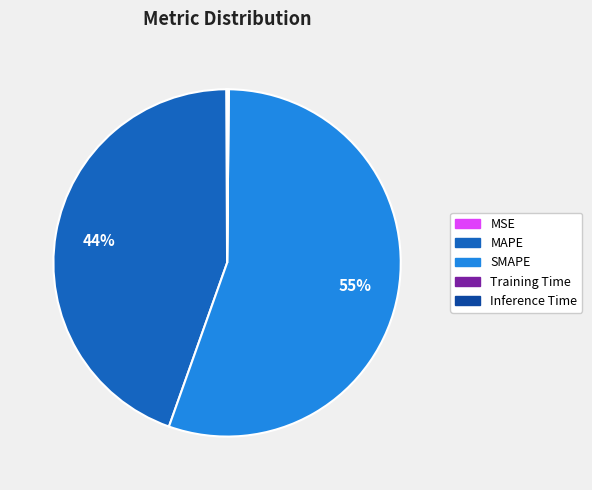

Which slice is the largest?

SMAPE